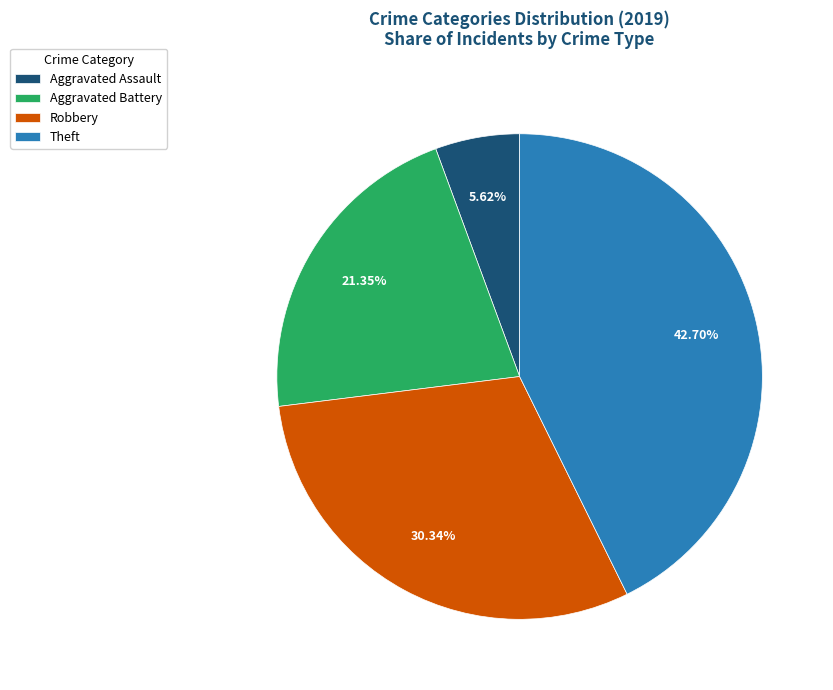

Rank the categories by value from highest to lowest.

Theft, Robbery, Aggravated Battery, Aggravated Assault